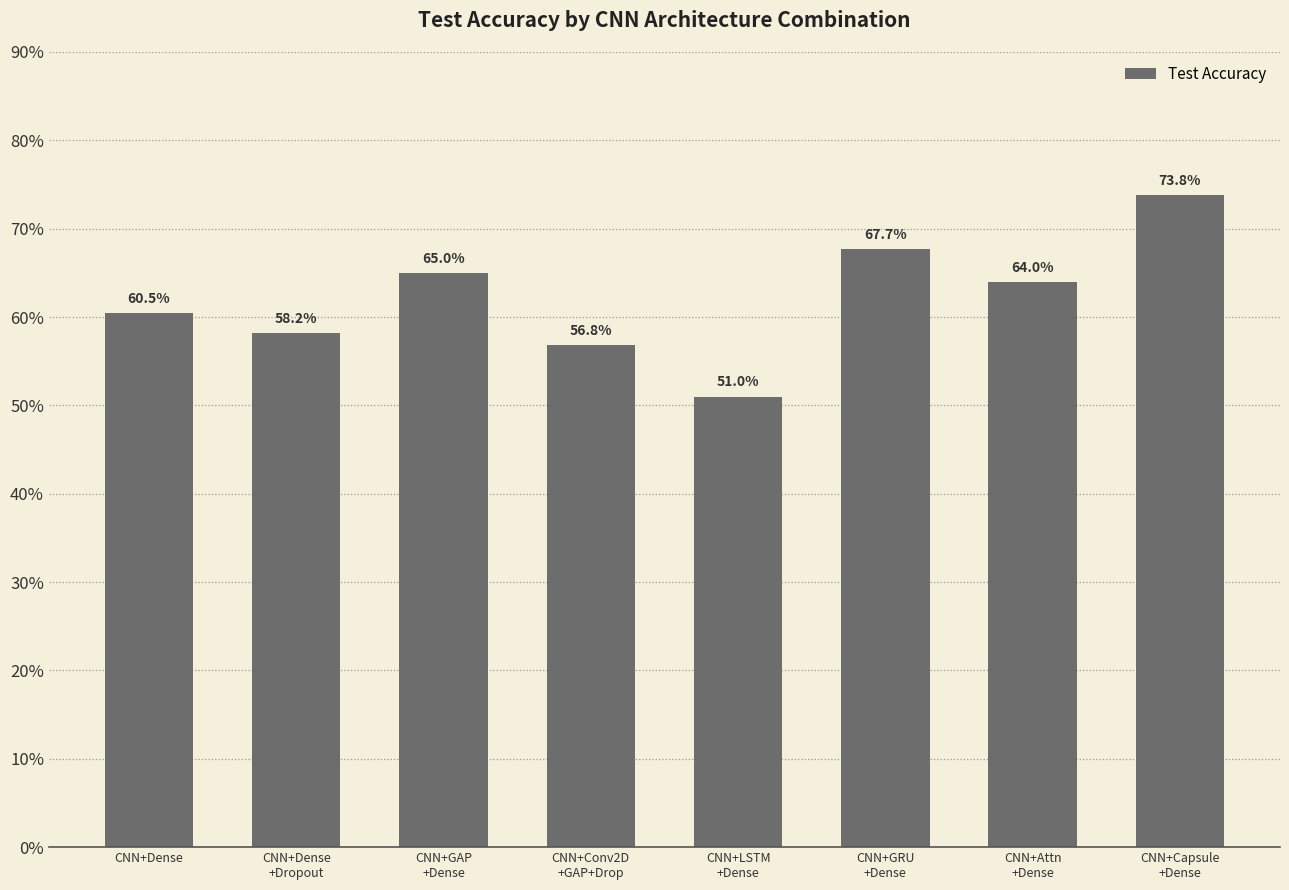

Rank the categories by value from highest to lowest.

CNN+Capsule
+Dense, CNN+GRU
+Dense, CNN+GAP
+Dense, CNN+Attn
+Dense, CNN+Dense, CNN+Dense
+Dropout, CNN+Conv2D
+GAP+Drop, CNN+LSTM
+Dense